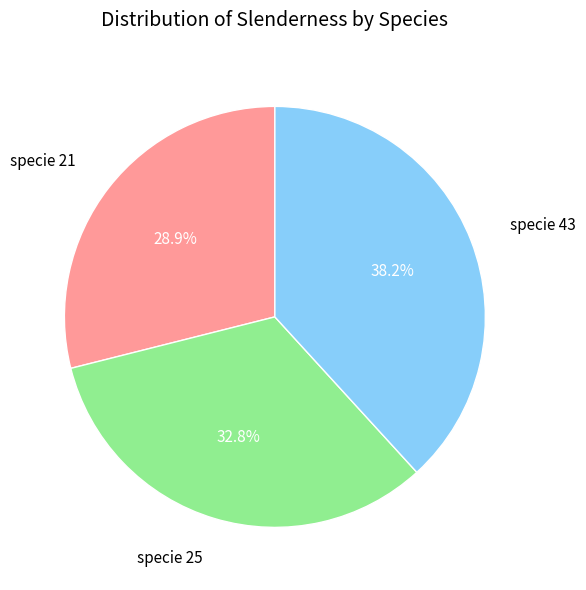

What portion of the pie excludes specie 21?

71.1%